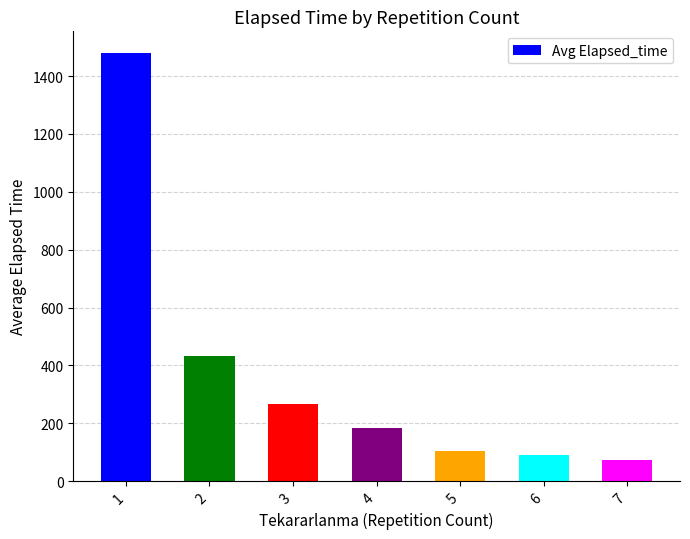

What is the change in value from 2 to 7?

-361.5